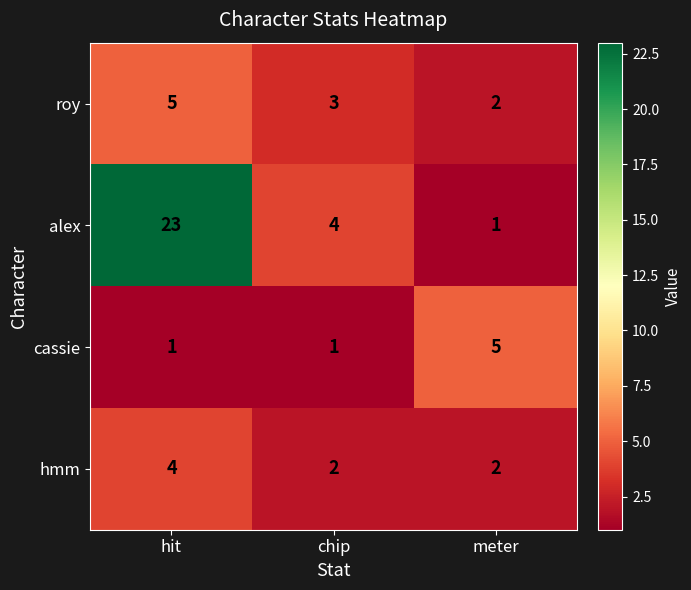

Where is alex nearest to the value 12?

chip